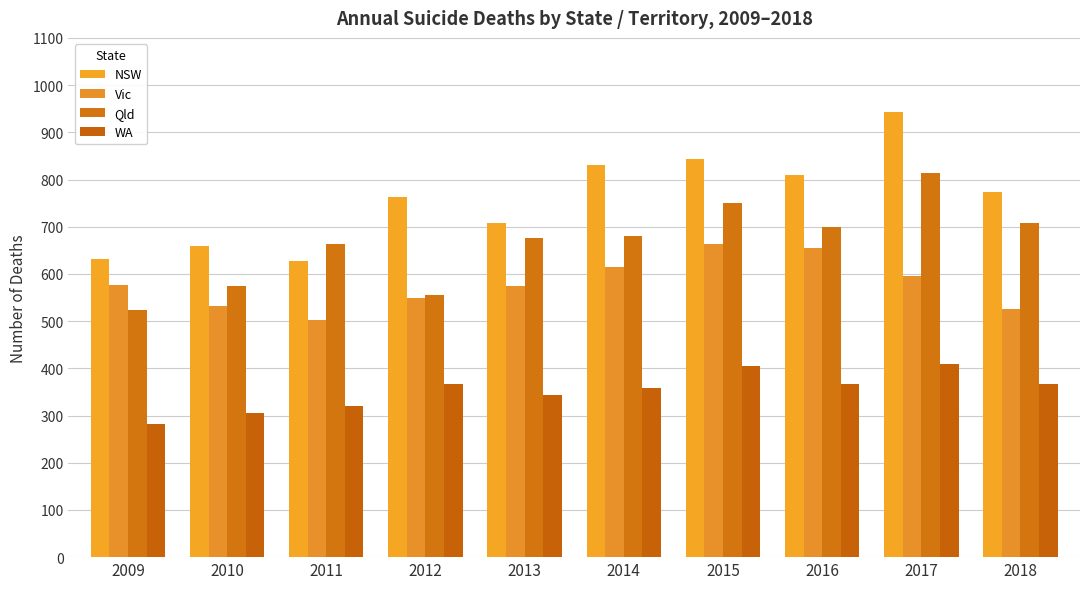

How many series are shown in this chart?

4